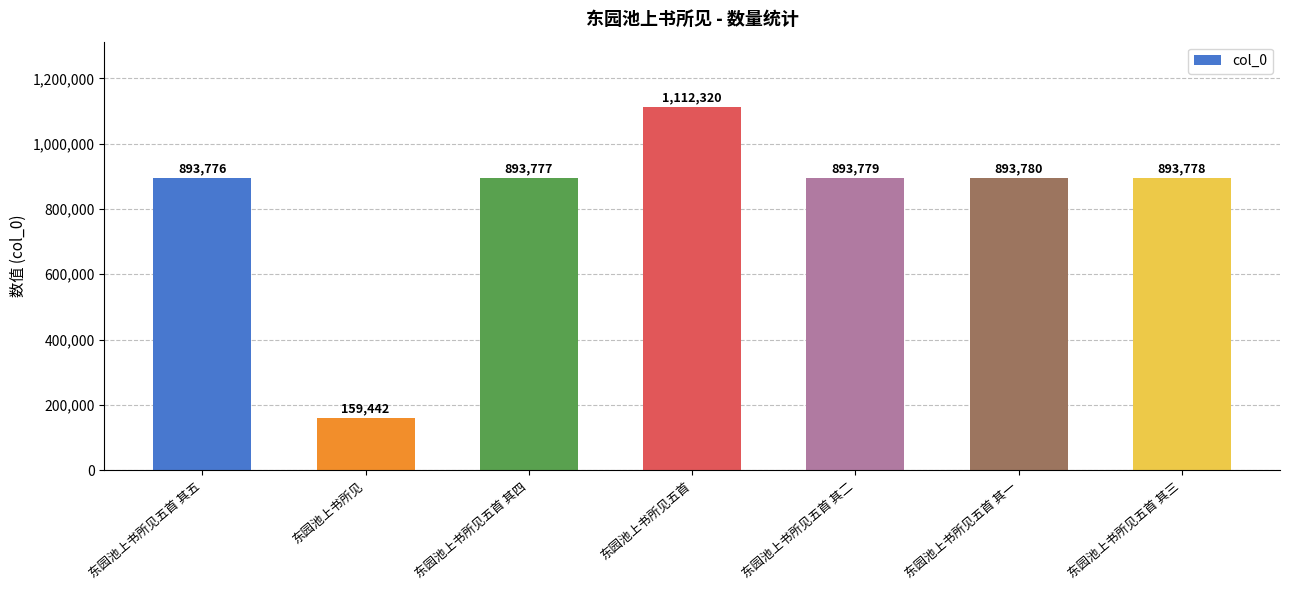

Where does the data first go above 893778?

东园池上书所见五首